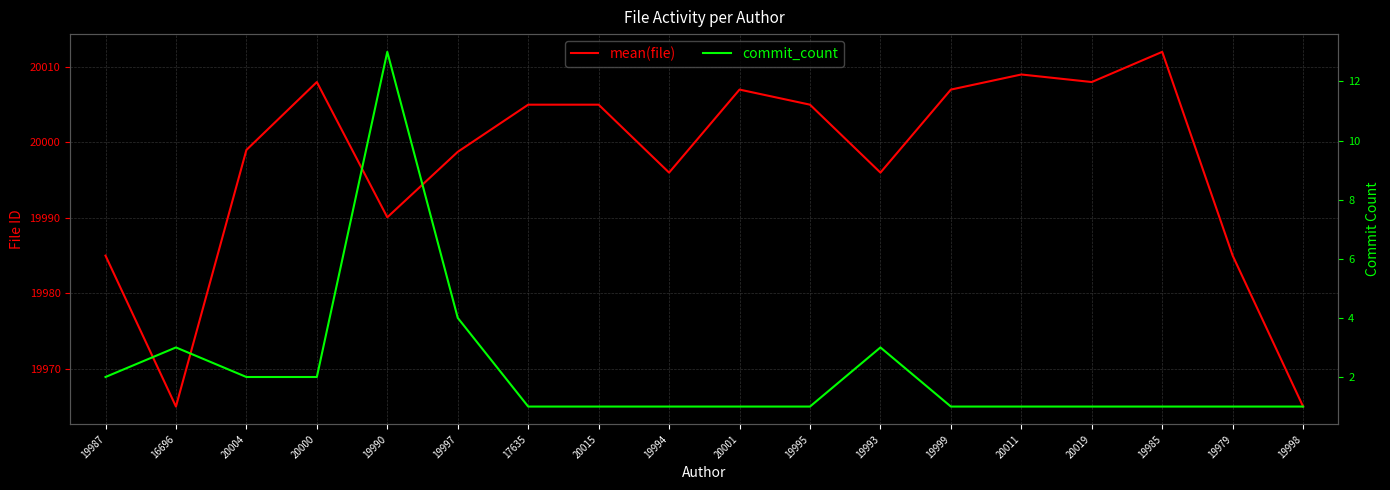

What is the label of the 5th point from the left?

19990